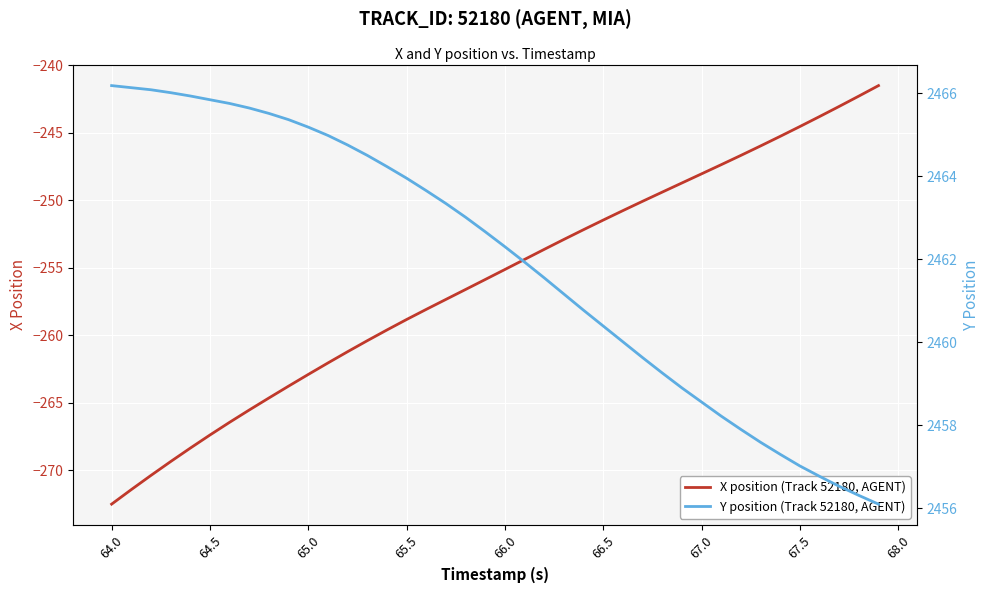

The X position (Track 52180, AGENT) series shows -321.3 at 32. True or false?

False